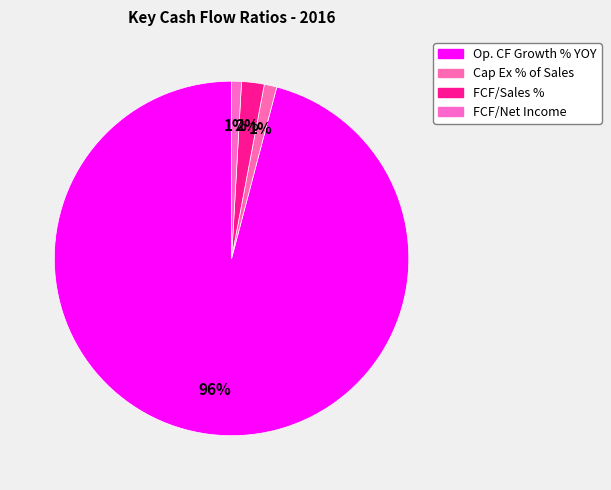

How many segments does this pie chart have?

4